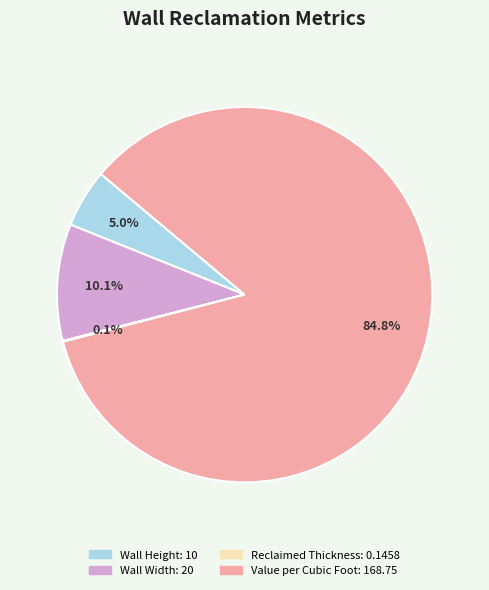

To the nearest percent, what portion does Wall Height represent?

5%